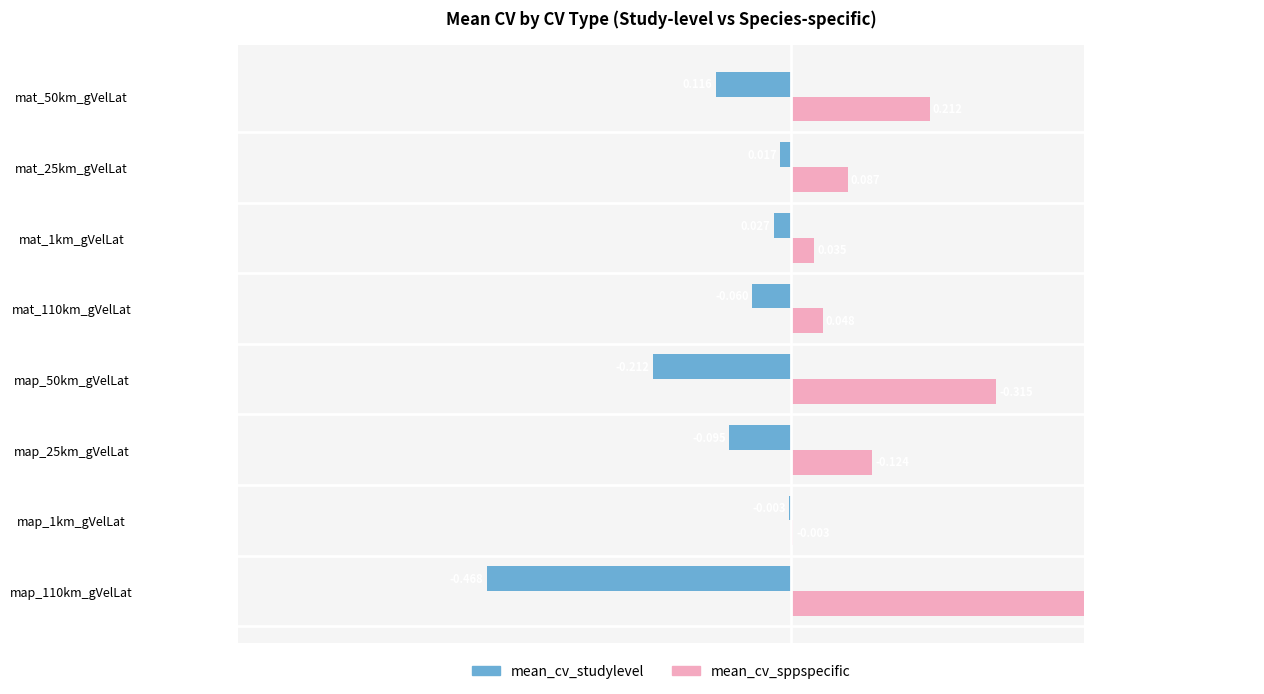

Between map_50km_gVelLat and mat_110km_gVelLat, which is larger?

mat_110km_gVelLat